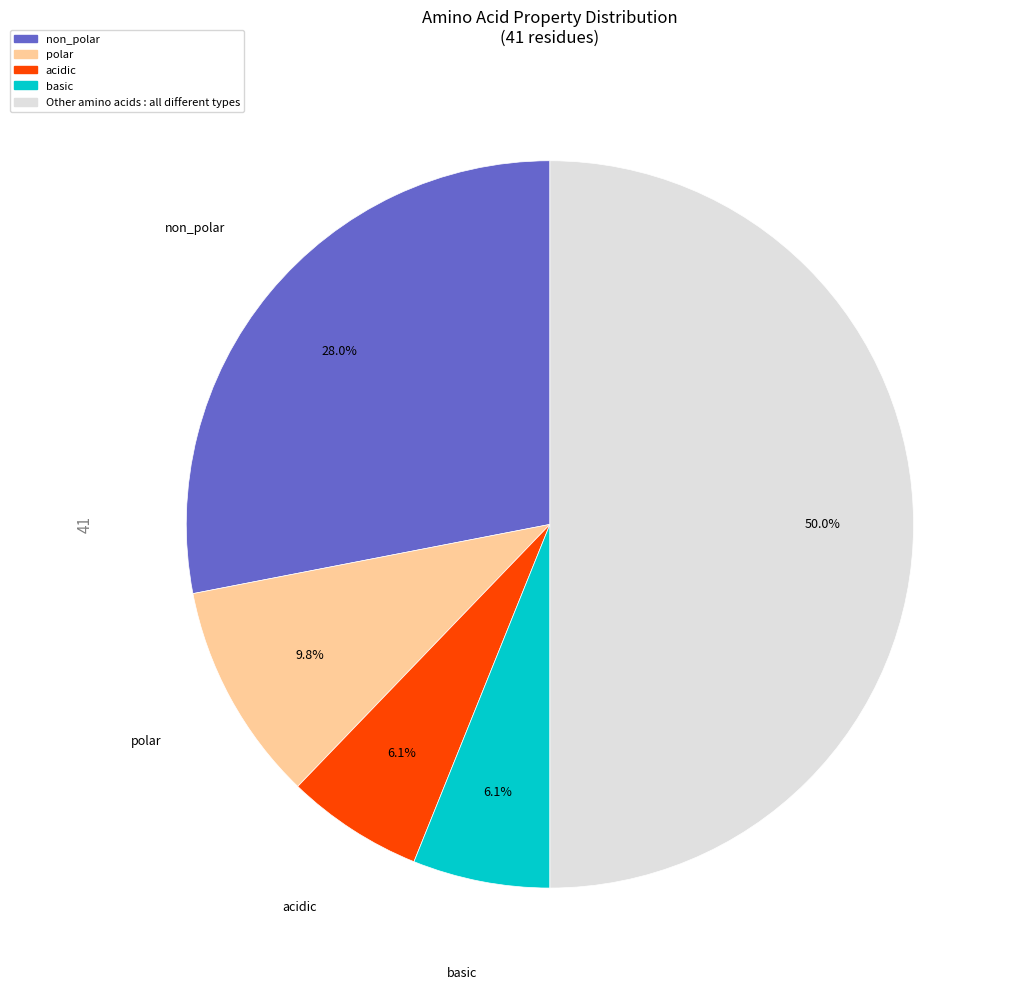

What is the largest slice in the pie chart?

Other